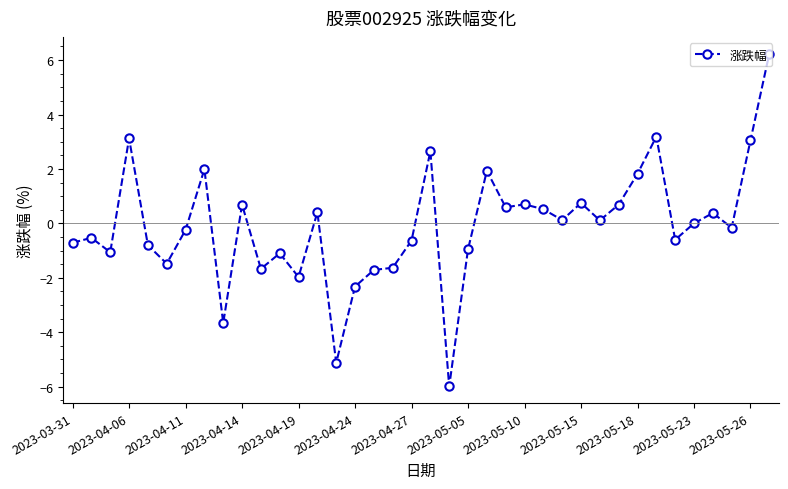

What is the difference between the second highest and second lowest values?

8.3